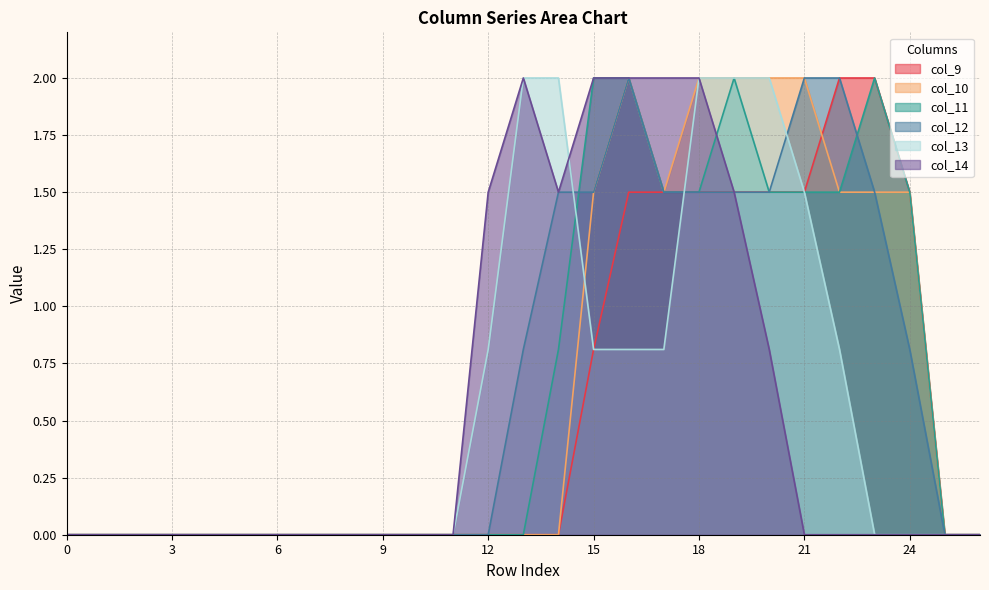

At which category does col_10 reach its first local peak?

16